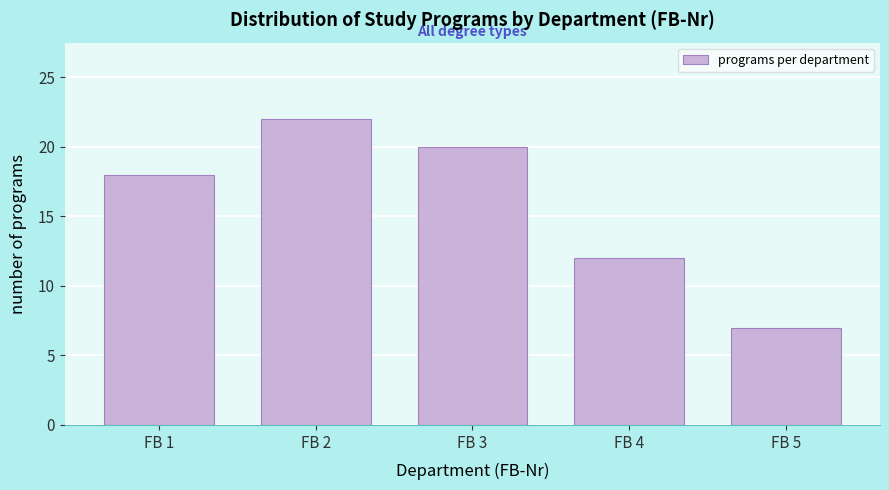

Reading left to right, transcribe all the data shown in this chart.

18	22	20	12	7